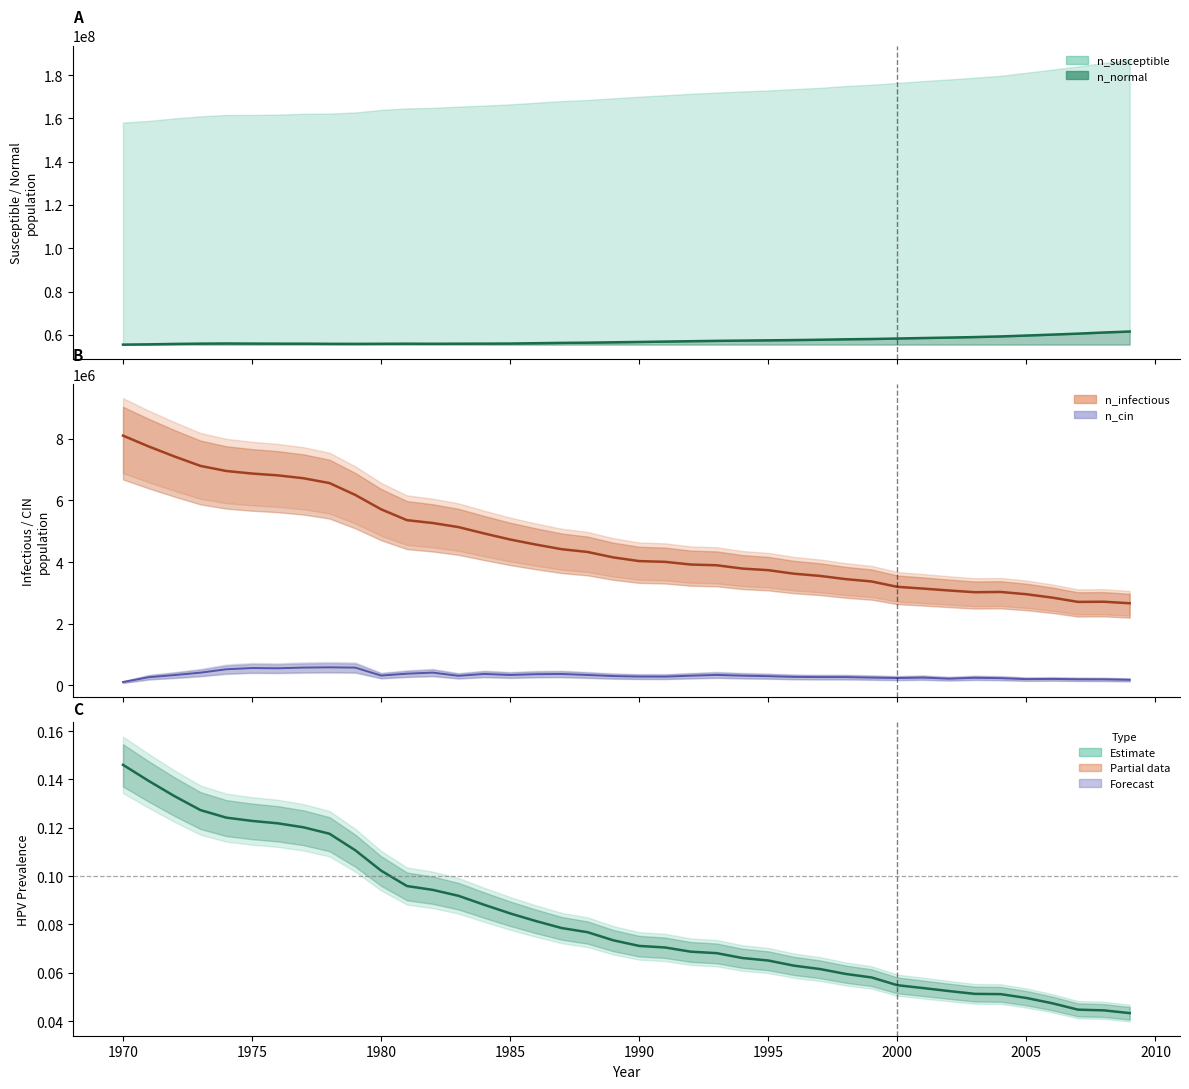

True or false: hpv_prevalence has more than 1 interior local peaks.

False